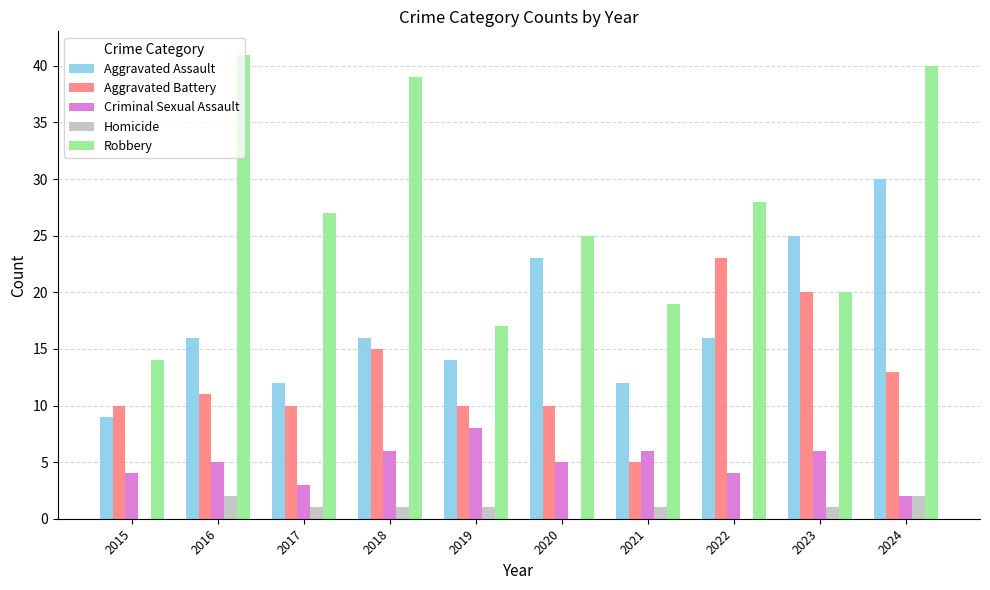

Reading left to right, extract all data points from this chart.

Aggravated Assault: 9	16	12	16	14	23	12	16	25	30
Aggravated Battery: 10	11	10	15	10	10	5	23	20	13
Criminal Sexual Assault: 4	5	3	6	8	5	6	4	6	2
Homicide: 0	2	1	1	1	0	1	0	1	2
Robbery: 14	41	27	39	17	25	19	28	20	40